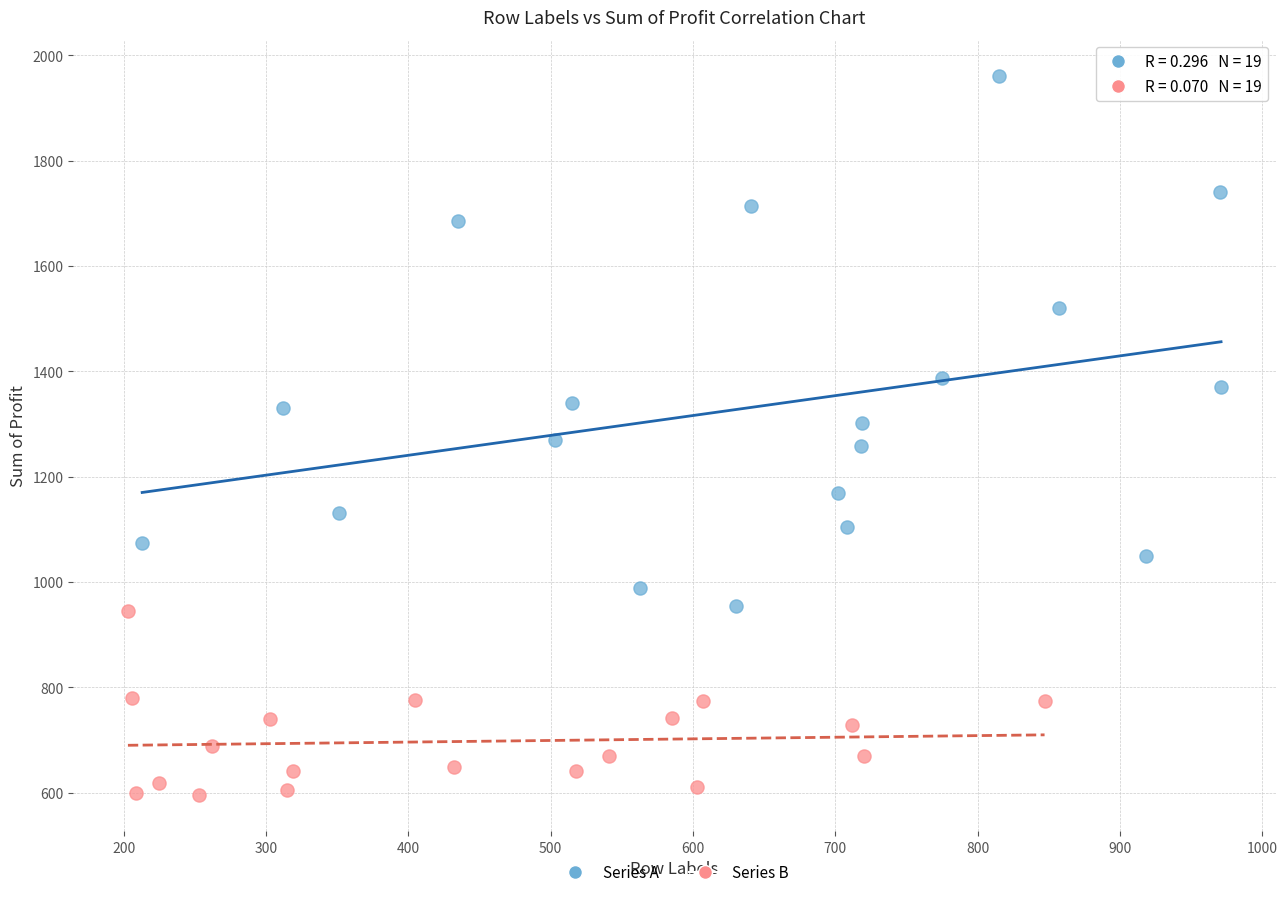

Which series contains the highest Y value?

Series A